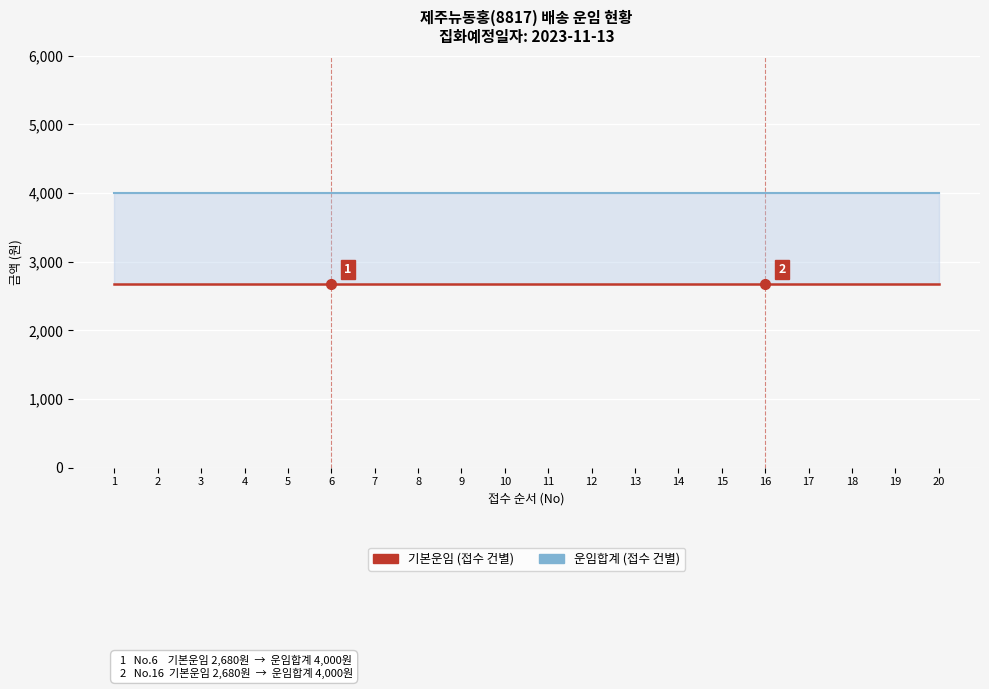

At which label is 운임합계 closest to 4000?

1